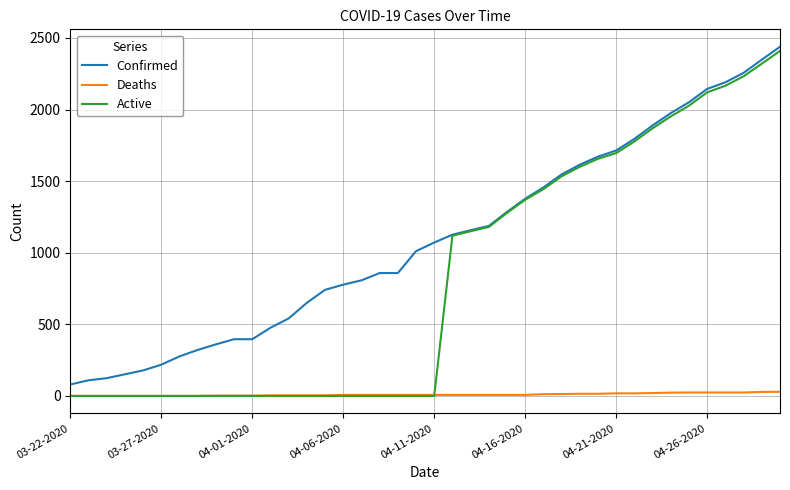

Which series has the largest total across all categories?

Confirmed